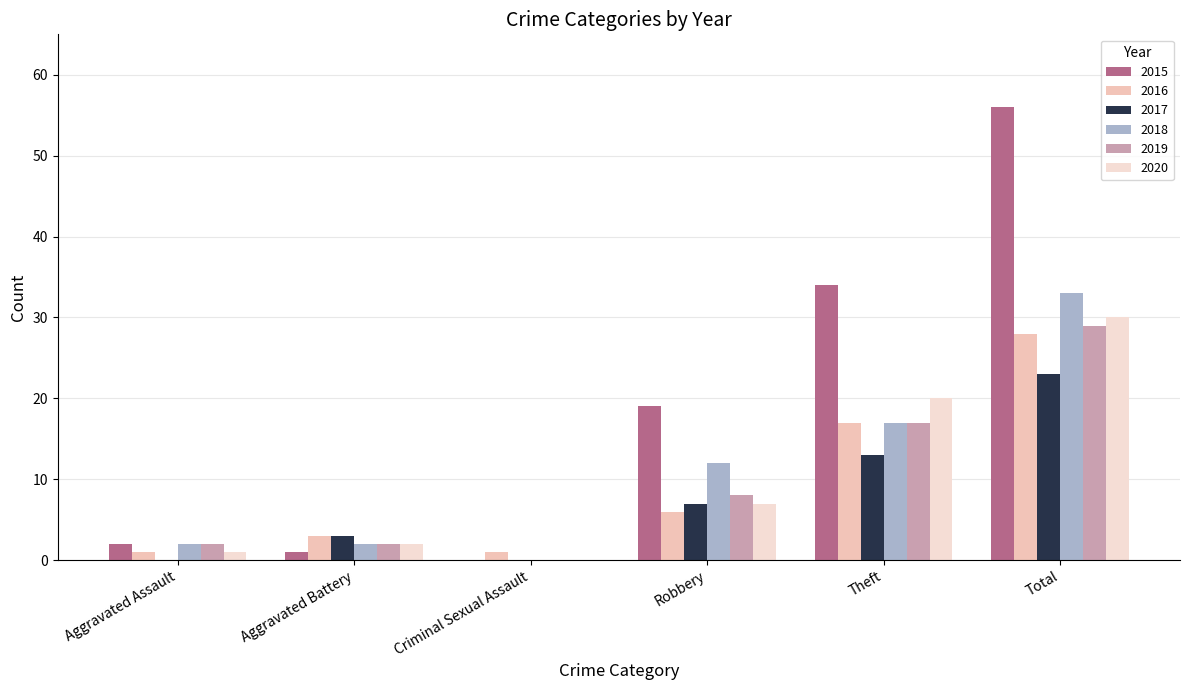

Reading right to left, list all the values displayed in this chart.

2015: 56	34	19	0	1	2
2016: 28	17	6	1	3	1
2017: 23	13	7	0	3	0
2018: 33	17	12	0	2	2
2019: 29	17	8	0	2	2
2020: 30	20	7	0	2	1